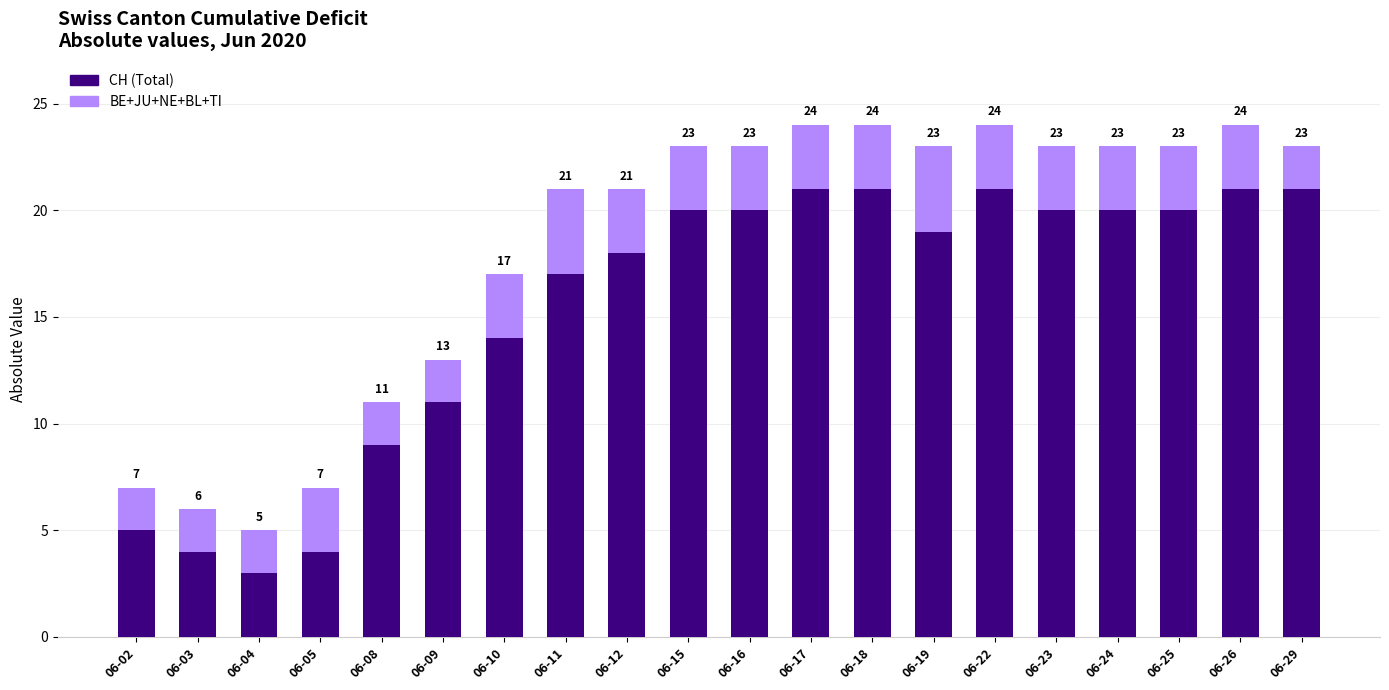

How many bars are there in total?

20